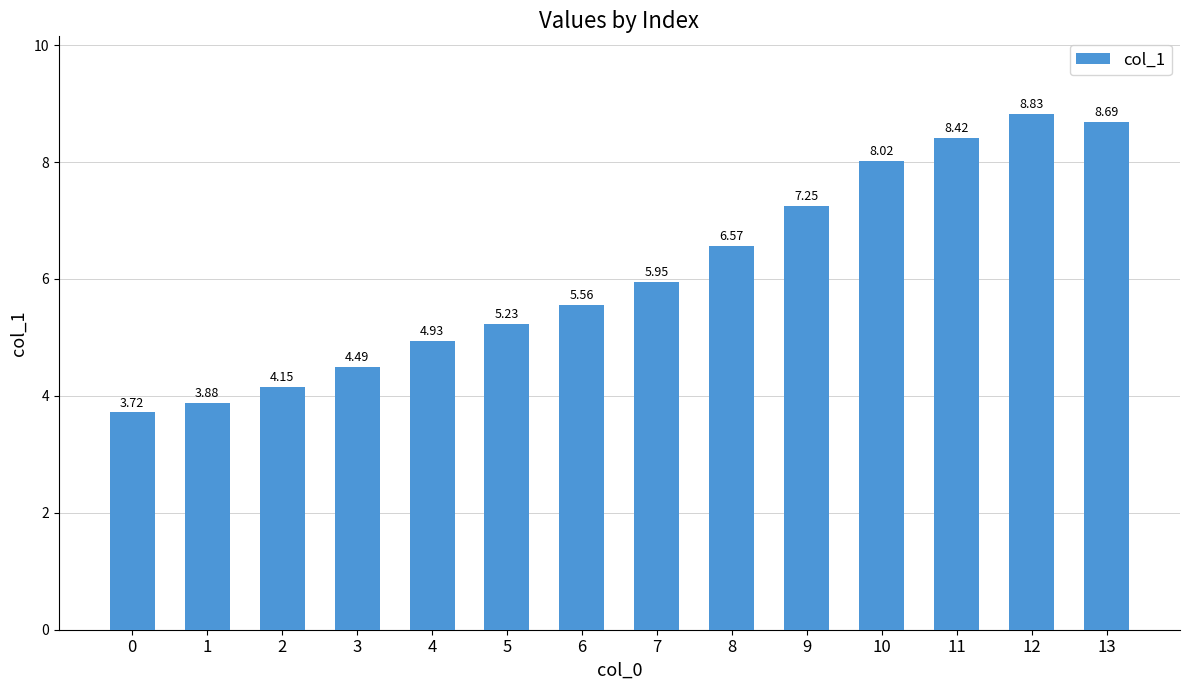

How many data points does each series have?

14